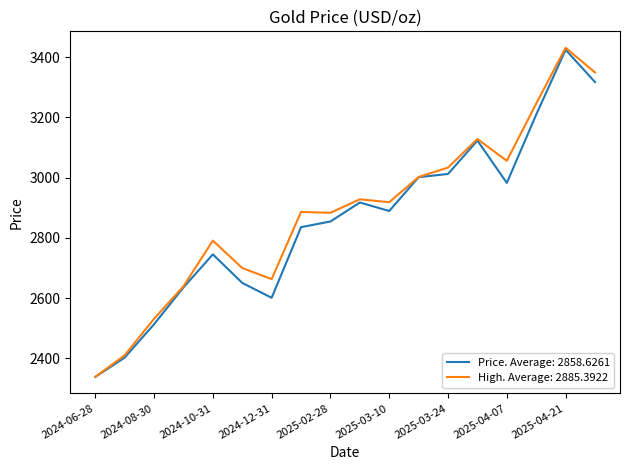

What is the minimum value shown in the chart?

2338.7